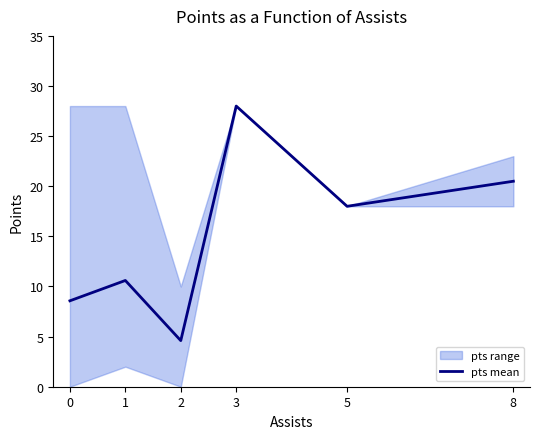

What is the change in value from 2 to 3?

+23.4